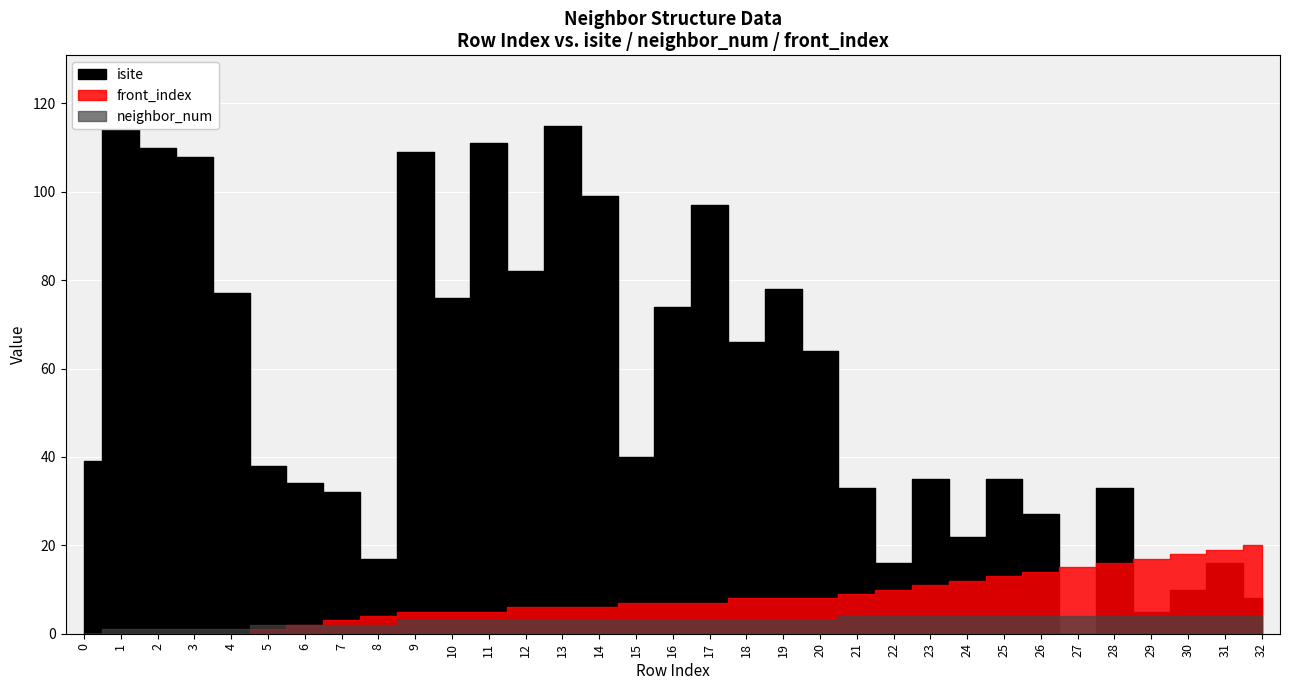

True or false: neighbor_num and isite cross at least once.

True